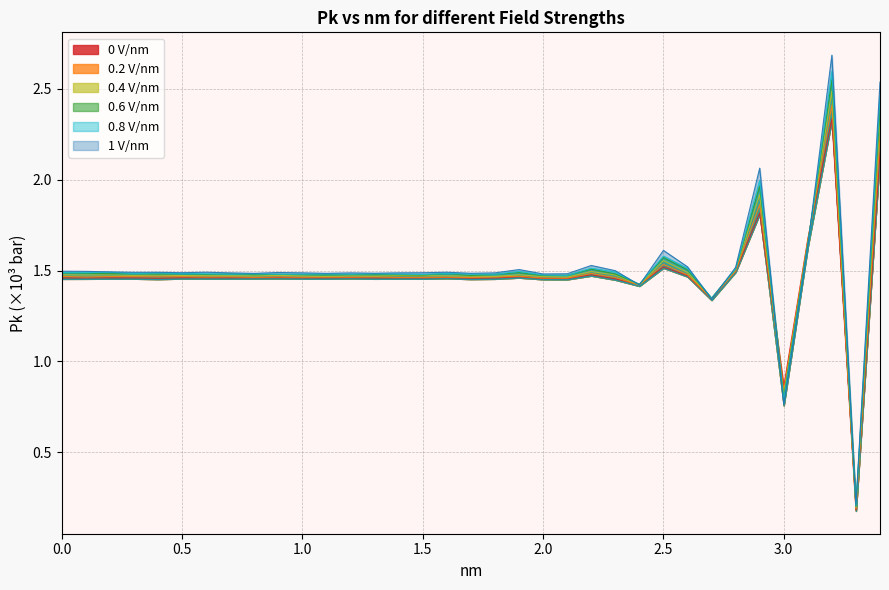

Is it true that 0.2 V/nm equals 2.6 at 2.9?

False